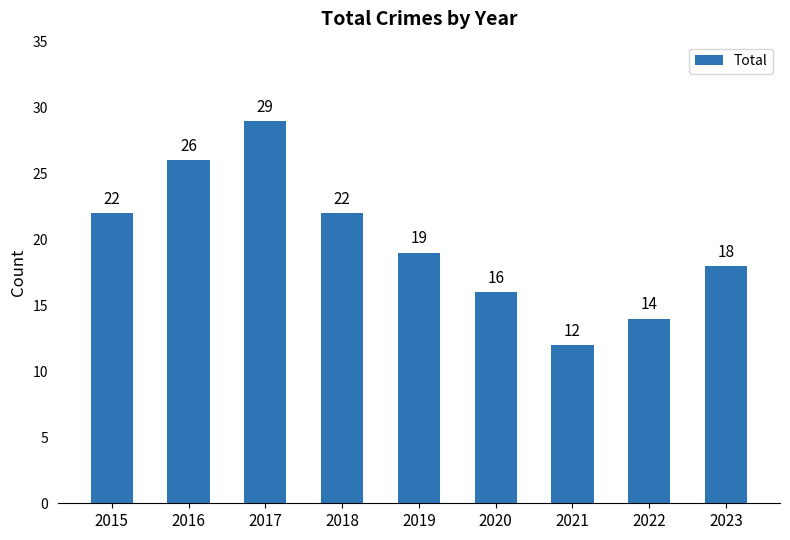

At which label does the data first exceed 19?

2015